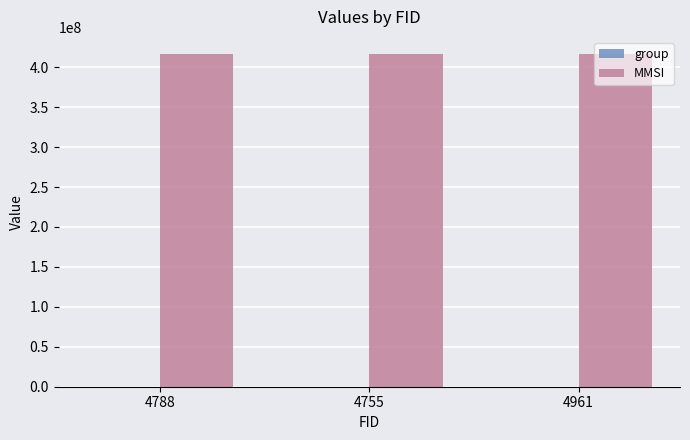

Which series has the largest total across all categories?

MMSI